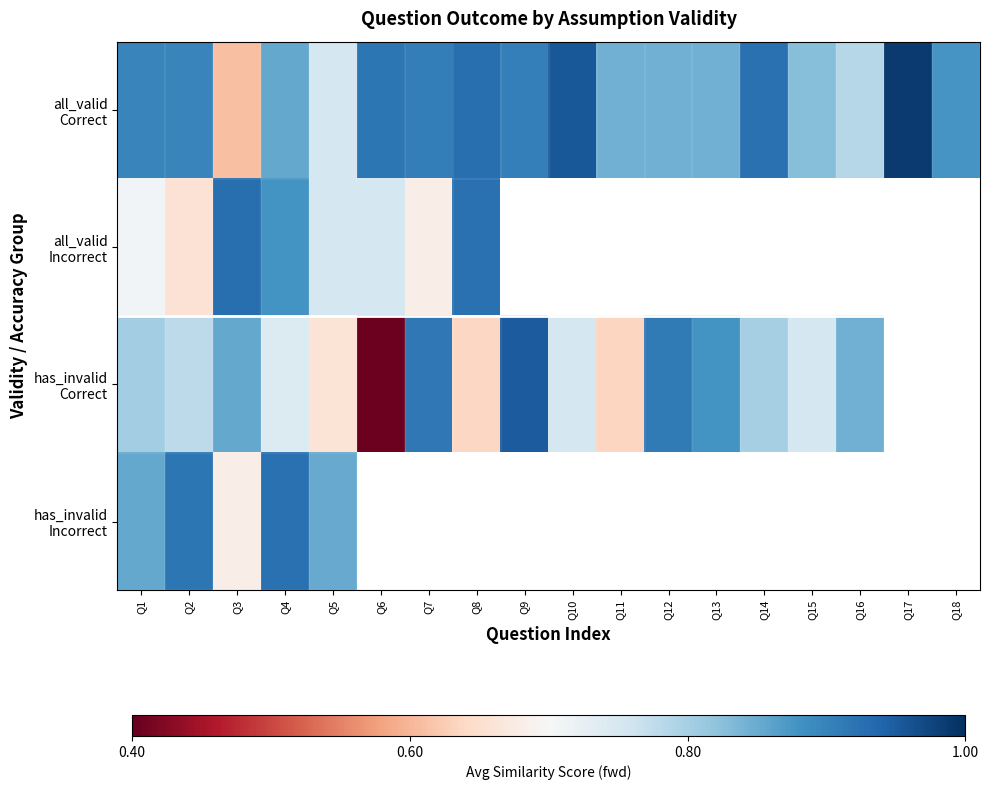

At how many categories does at least one series exceed 0?

18